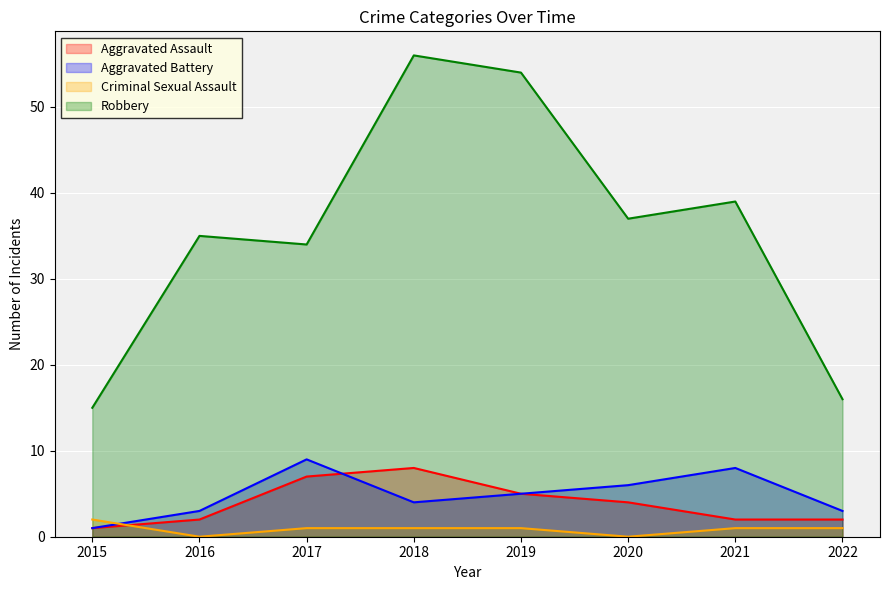

What is the sum of the Aggravated Assault values at 2020 and 2017?

11